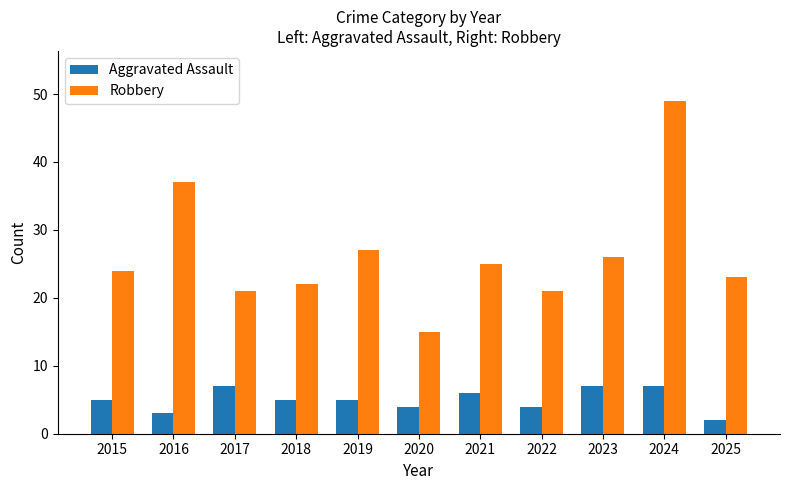

What is the difference between the highest and lowest values at 2019?

22